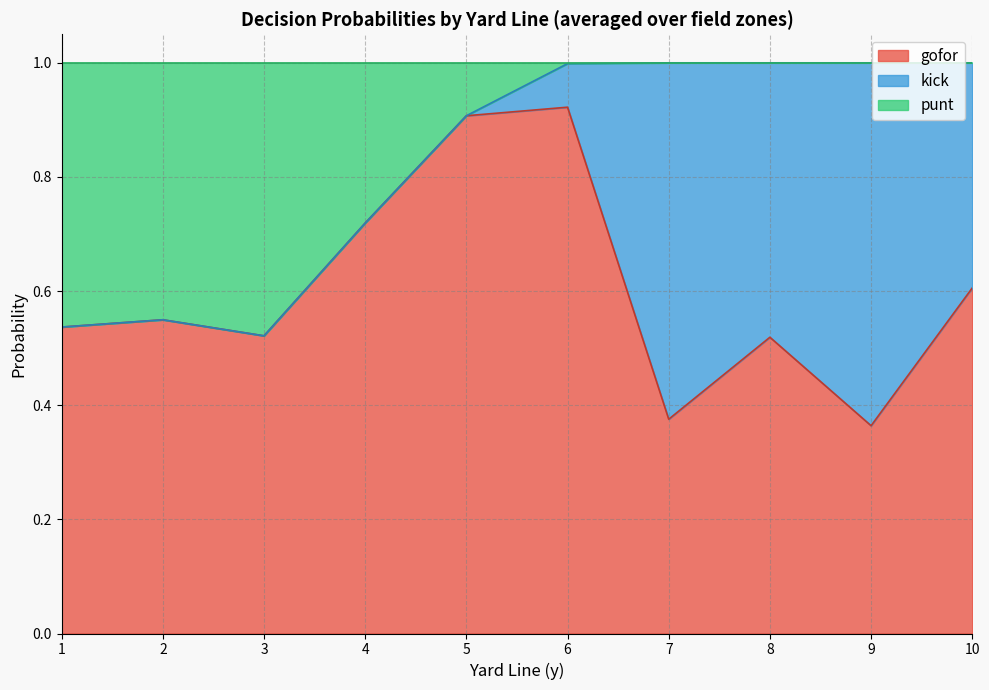

Which series ends up on top after the final intersection of kick and punt?

kick